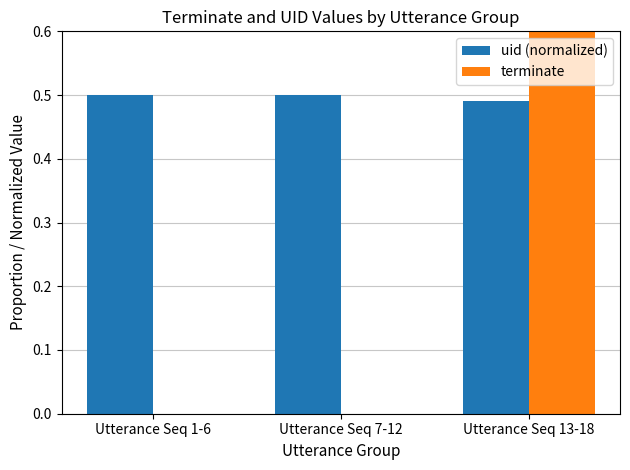

List the series in order of their overall mean, lowest first.

terminate, uid (normalized)